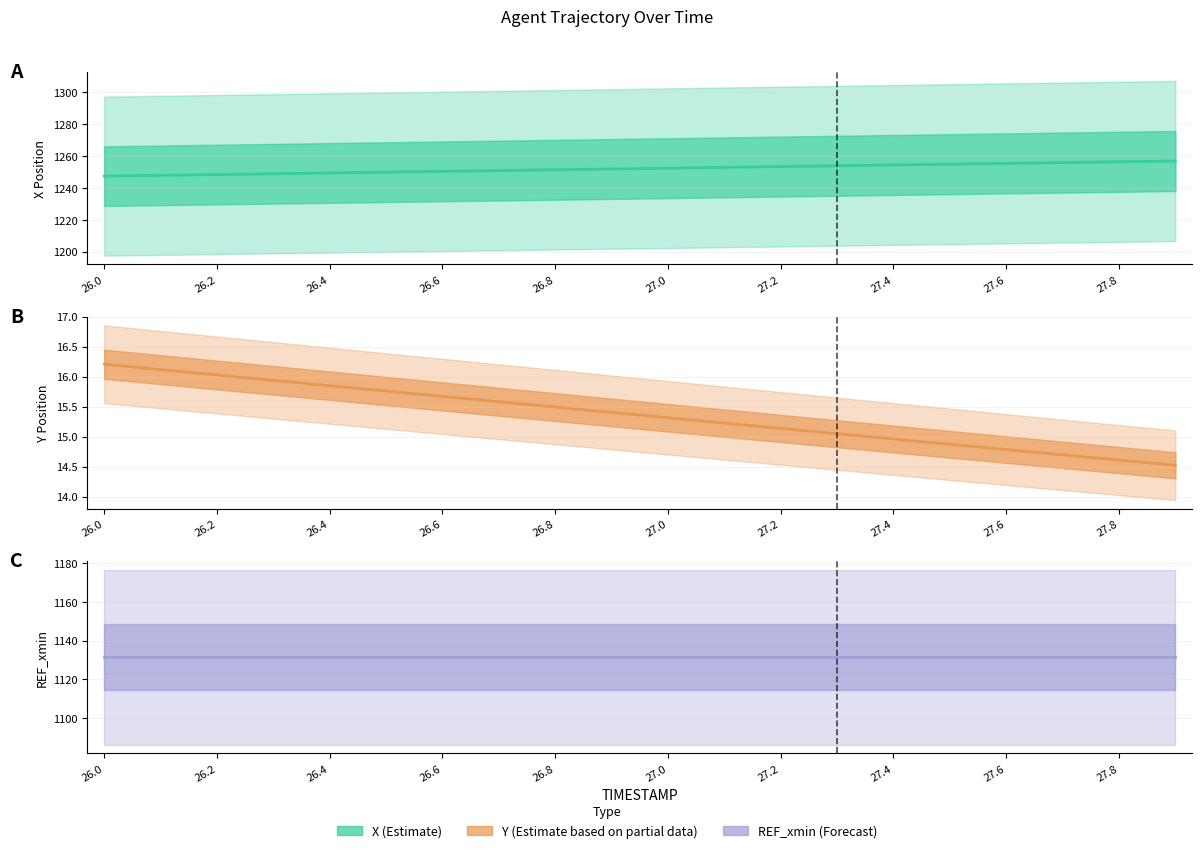

At which label does Y first exceed 15?

26.0